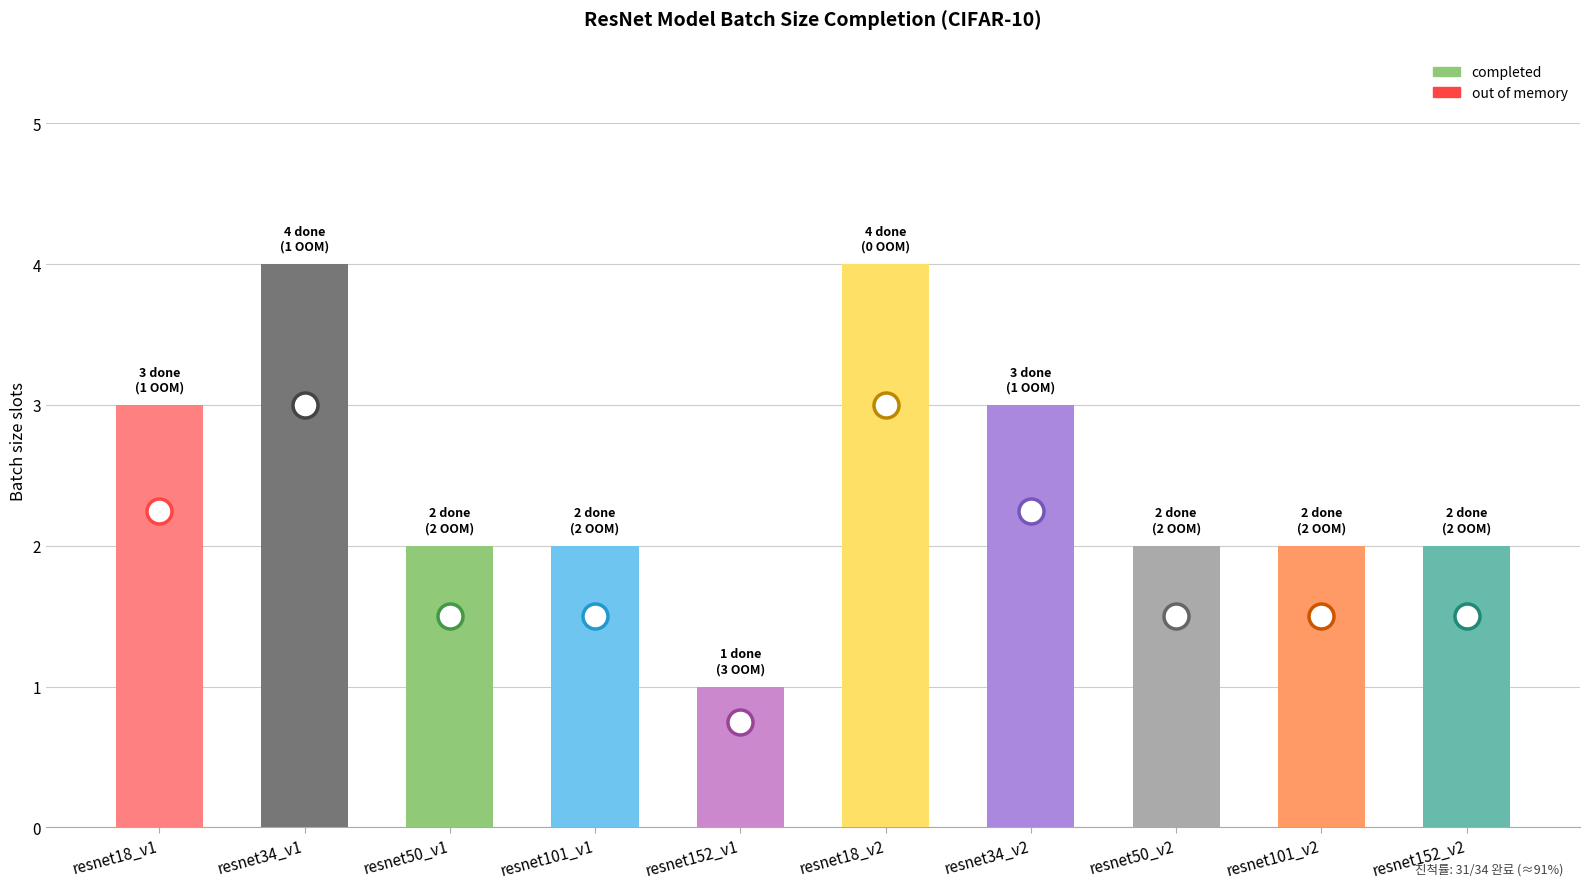

What is the label of the 5th bar from the left?

resnet152_v1